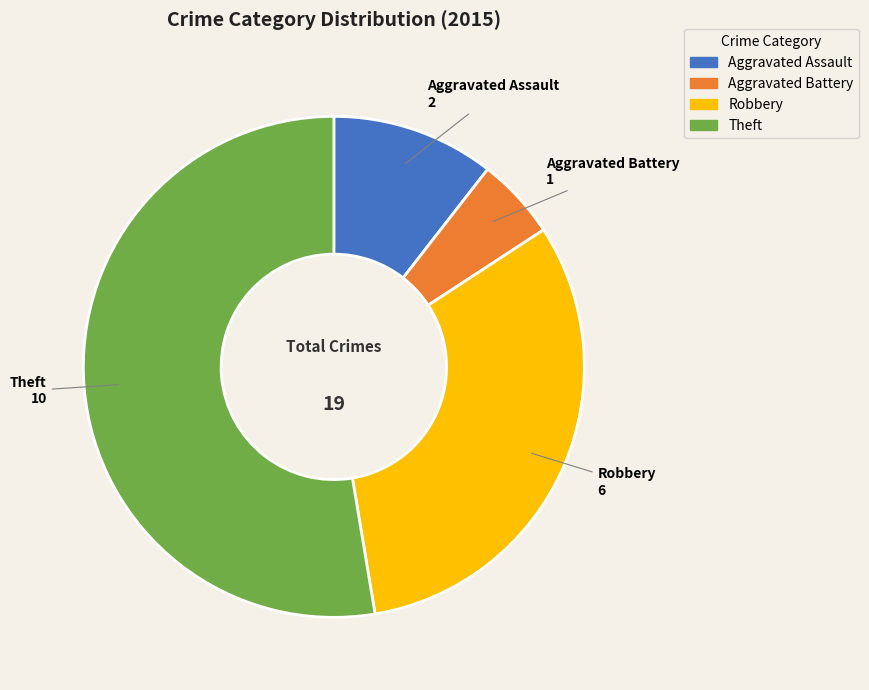

True or false: Aggravated Assault accounts for 11% of the total.

True